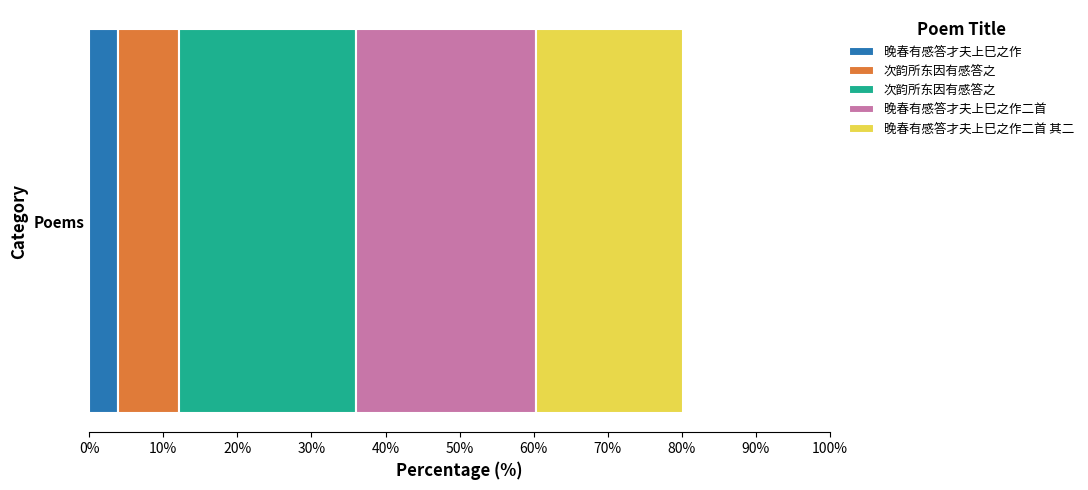

Reading left to right, extract all data points from this chart.

179900	371793	1093494	1114574	908481	907957